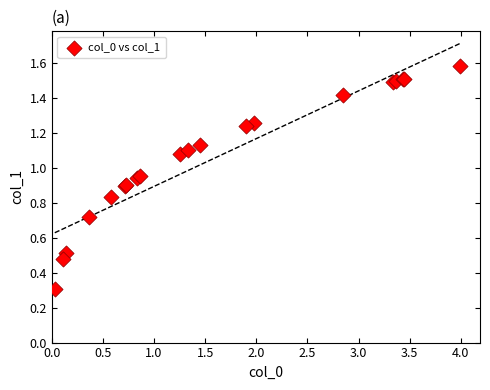

What Y value in the scatter plot is closest to 0?

0.3